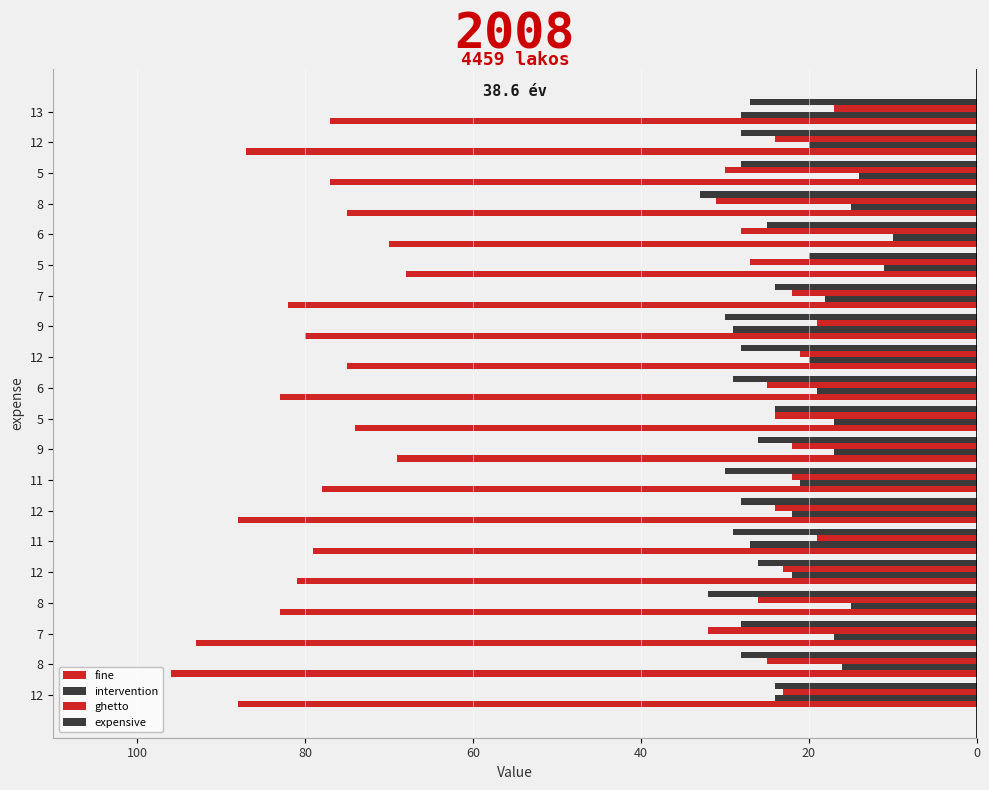

What are all the series names shown in the legend?

fine, intervention, ghetto, expensive